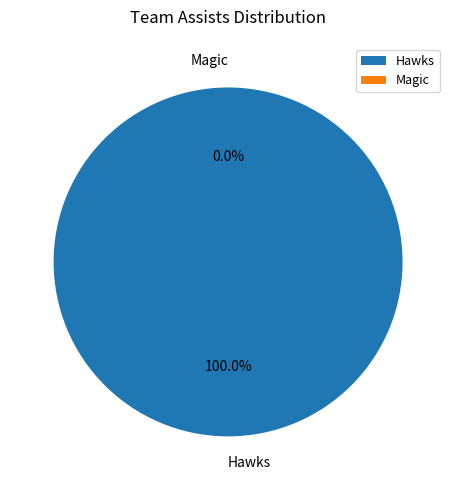

Combined, what portion of the pie is Magic and Hawks?

100.0%